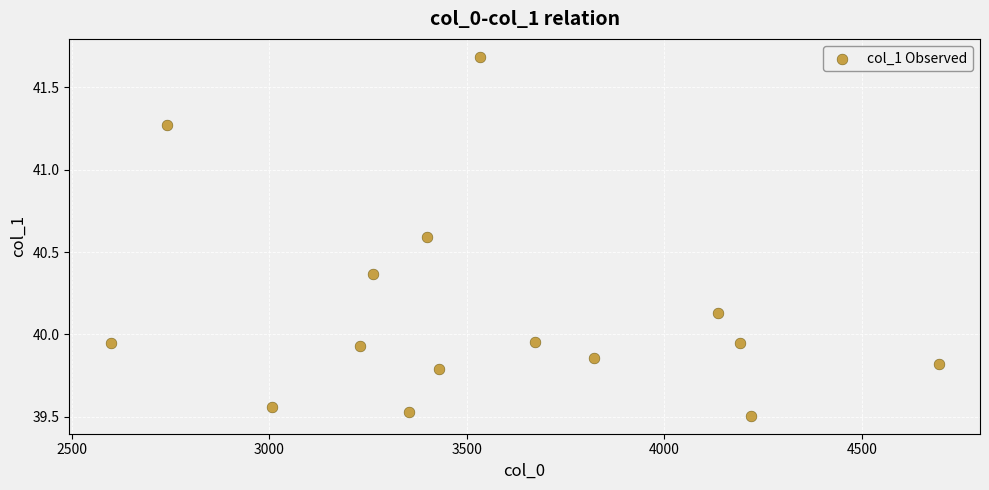

What is the range of Y values (max minus min)?

2.2